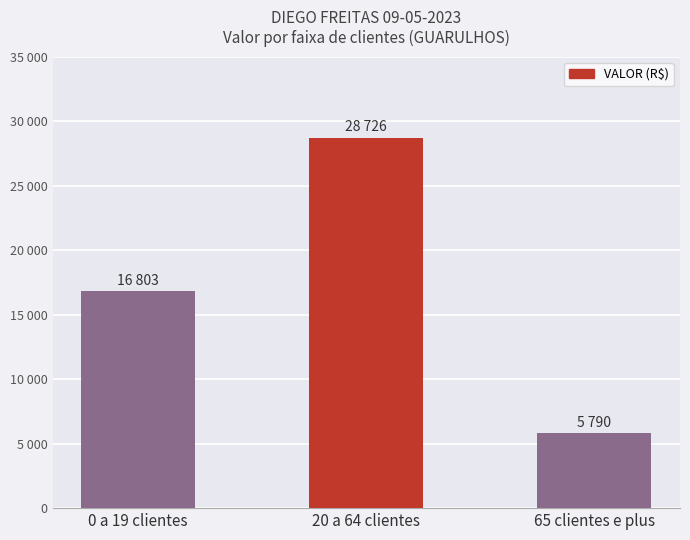

What is the approximate value at 0 a 19 clientes?

16802.6